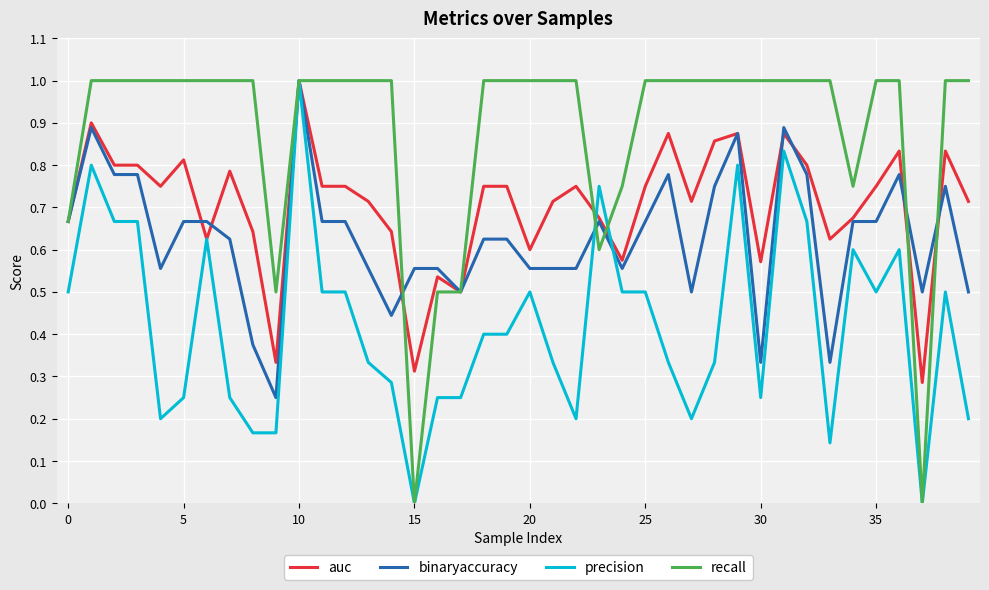

Rank the series by their average value, from lowest to highest.

precision, binaryaccuracy, auc, recall